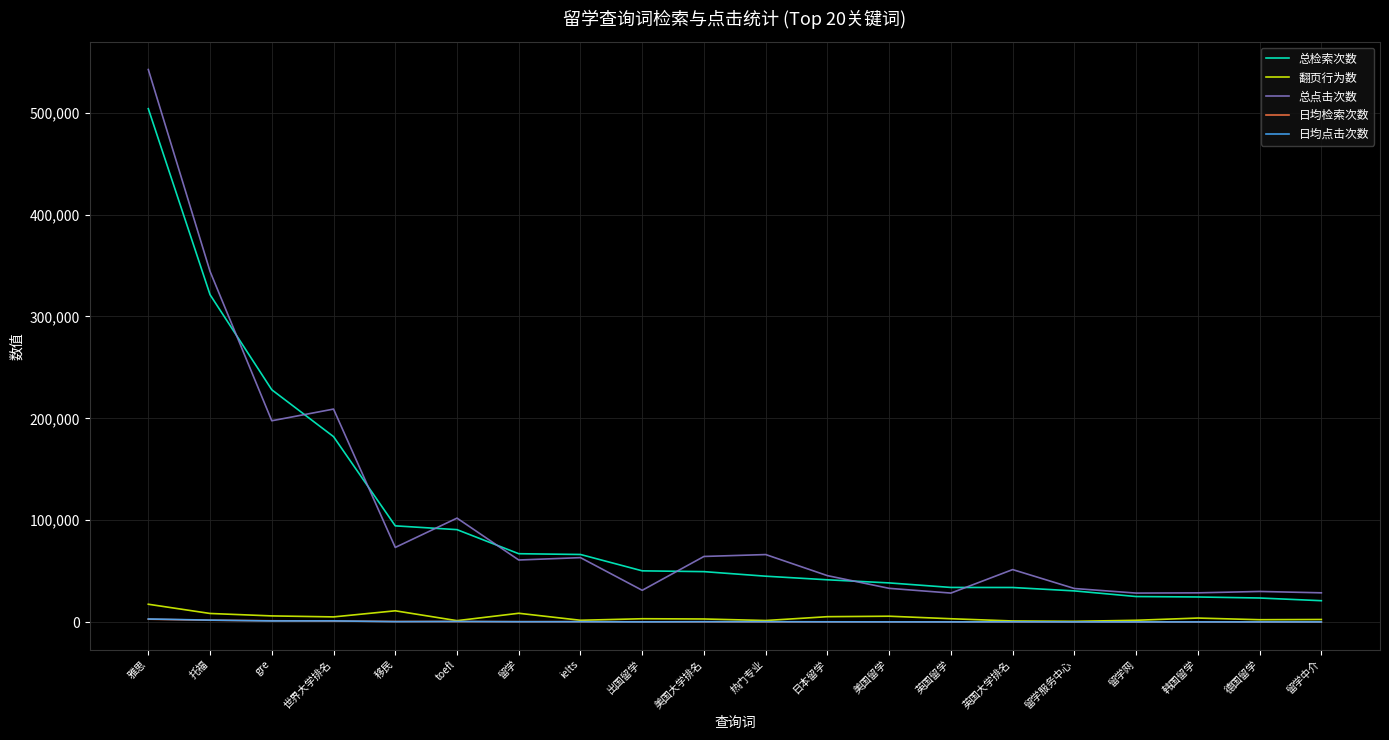

At which category is the sum across all series the highest?

雅思